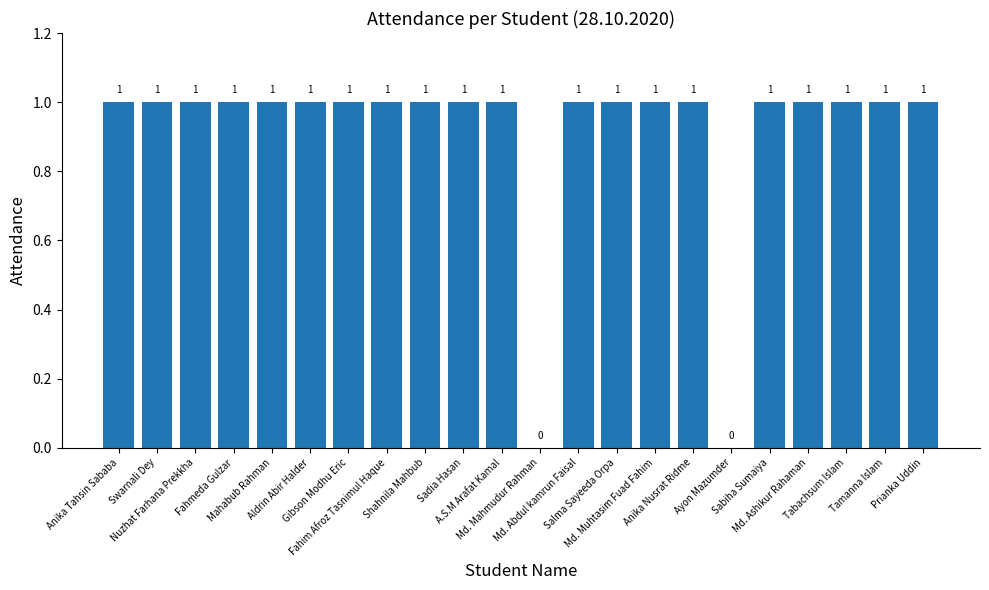

What is the approximate value at Md. Ashikur Rahaman?

1